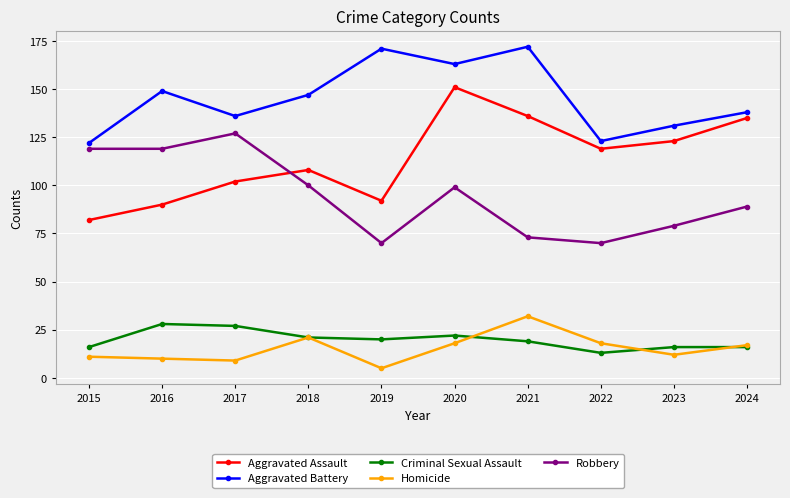

Where is the first local minimum for Aggravated Battery?

2017